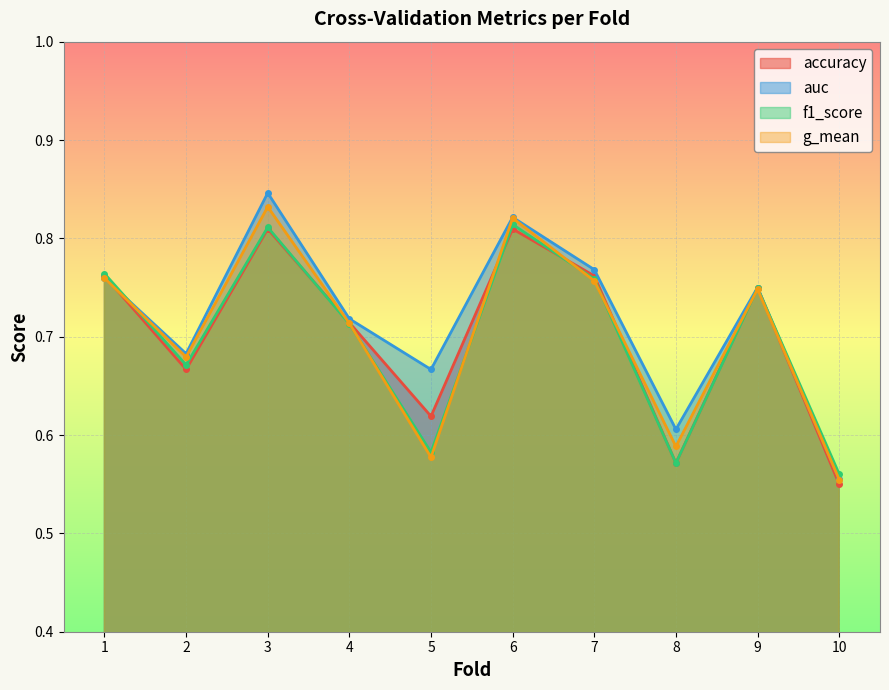

Is it true that auc equals 0.8 at 6?

True